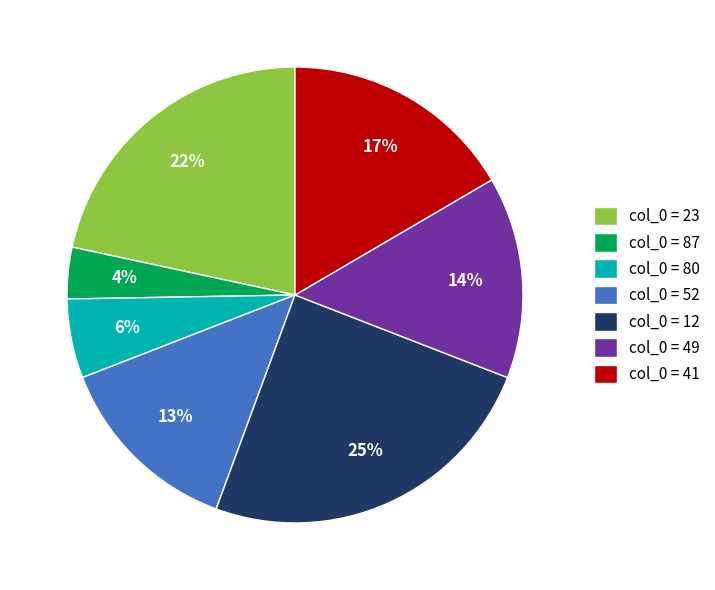

True or false: col_0 = 52 accounts for 3% of the total.

False